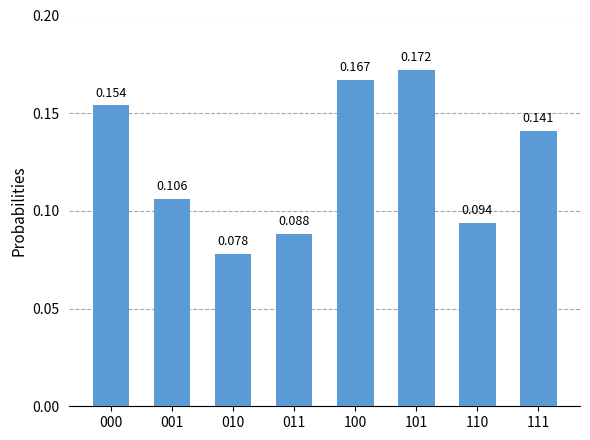

How many categories are shown in the chart?

8